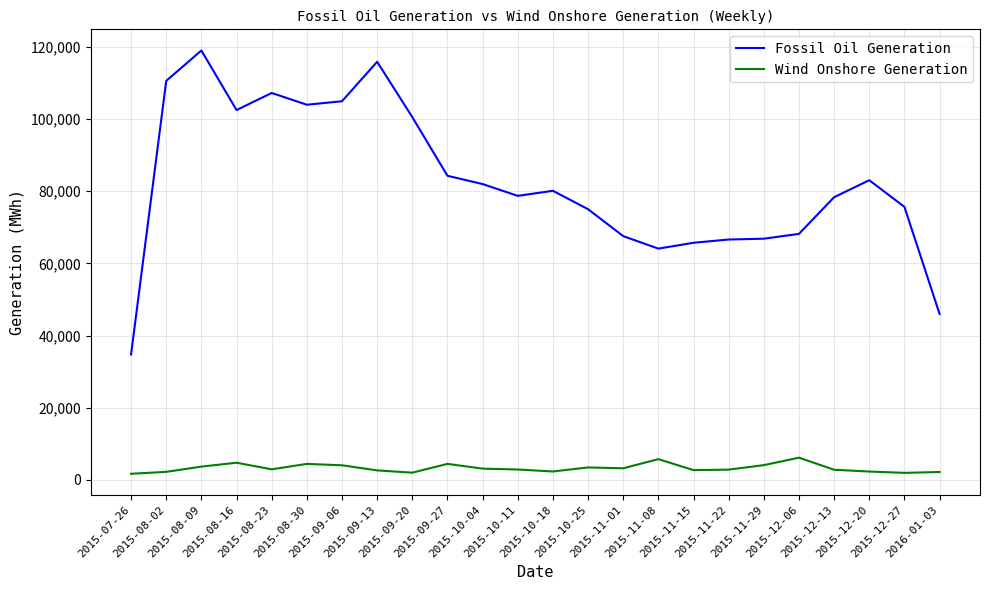

True or false: Fossil Oil Generation and Wind Onshore Generation intersect in this chart.

False